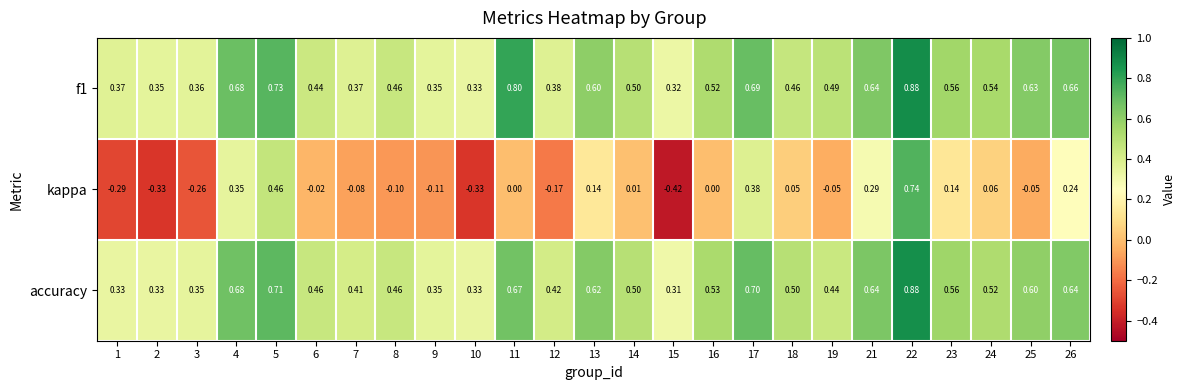

How many series are shown in this chart?

3